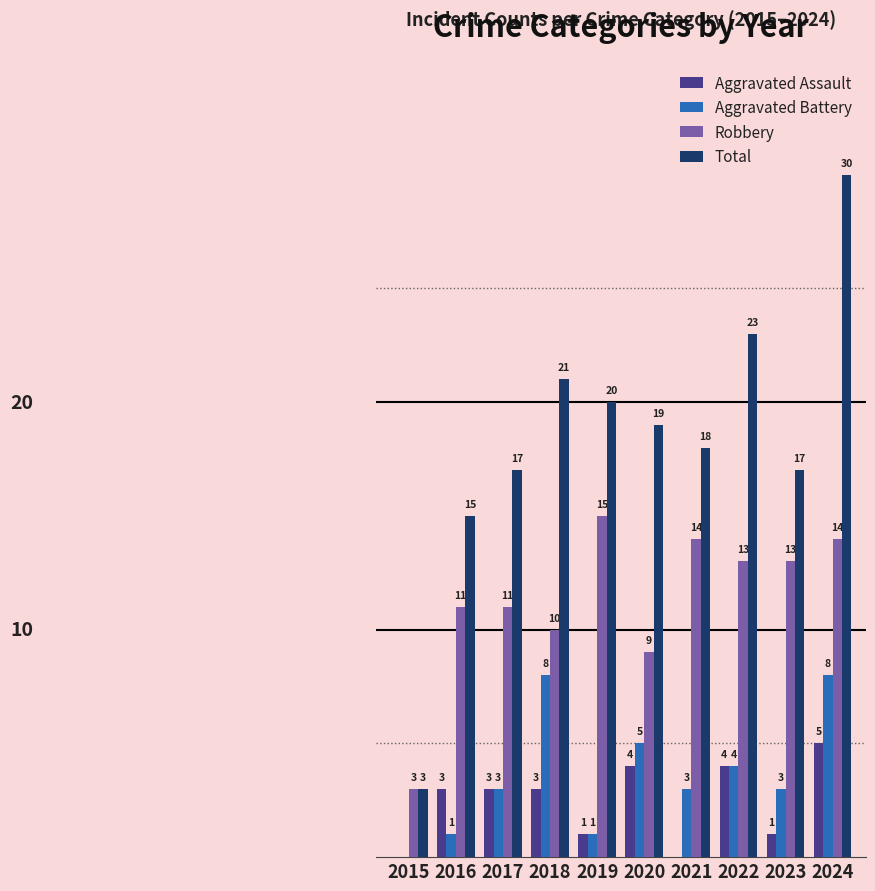

Is the value of Robbery at 2017 greater than the value of Aggravated Battery at 2021?

Yes